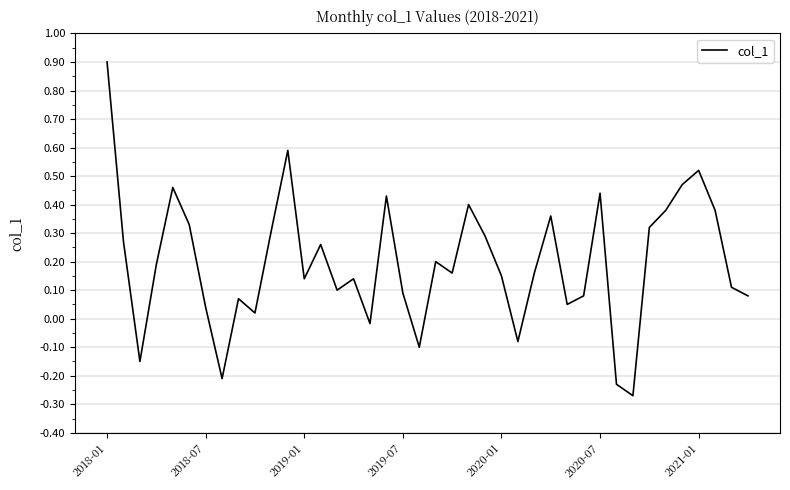

What is the difference between the maximum and minimum values?

1.2